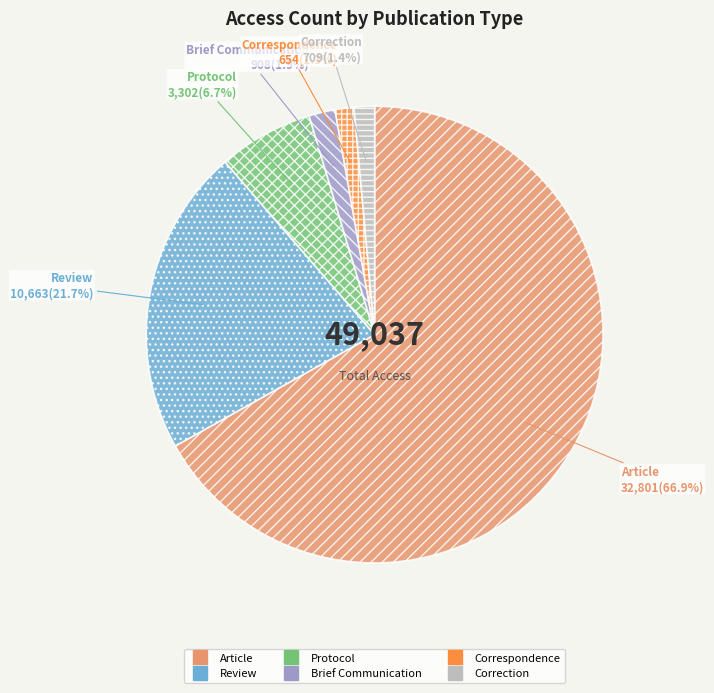

What percentage do Review and Brief Communication together represent?

23.6%